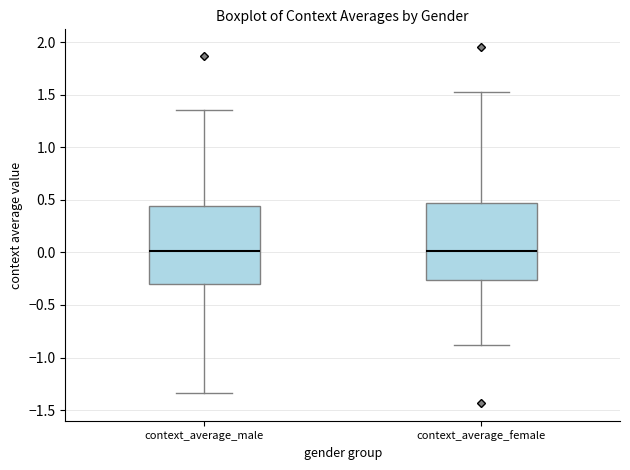

Reading left to right, transcribe this box plot: for each box, give where its median line is, the range the box spans, and where its two whiskers end, as read against the y-axis. The values are not printed on the chart, so give them approximately, as read against the axis.

context_average_male: median 0.00, box -0.30 to 0.45, whiskers -1.35 to 1.35
context_average_female: median 0.00, box -0.25 to 0.45, whiskers -0.90 to 1.50